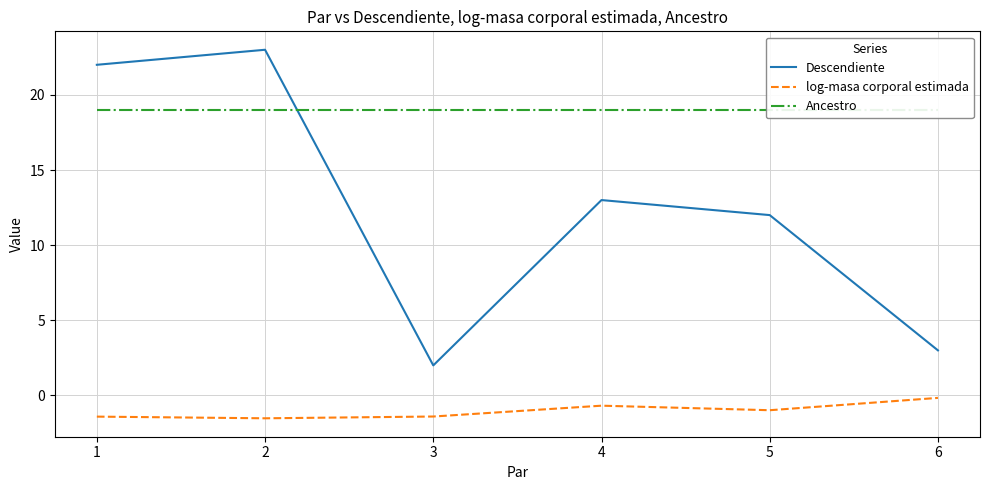

The value of Ancestro at 5 is 10.2. True or false?

False